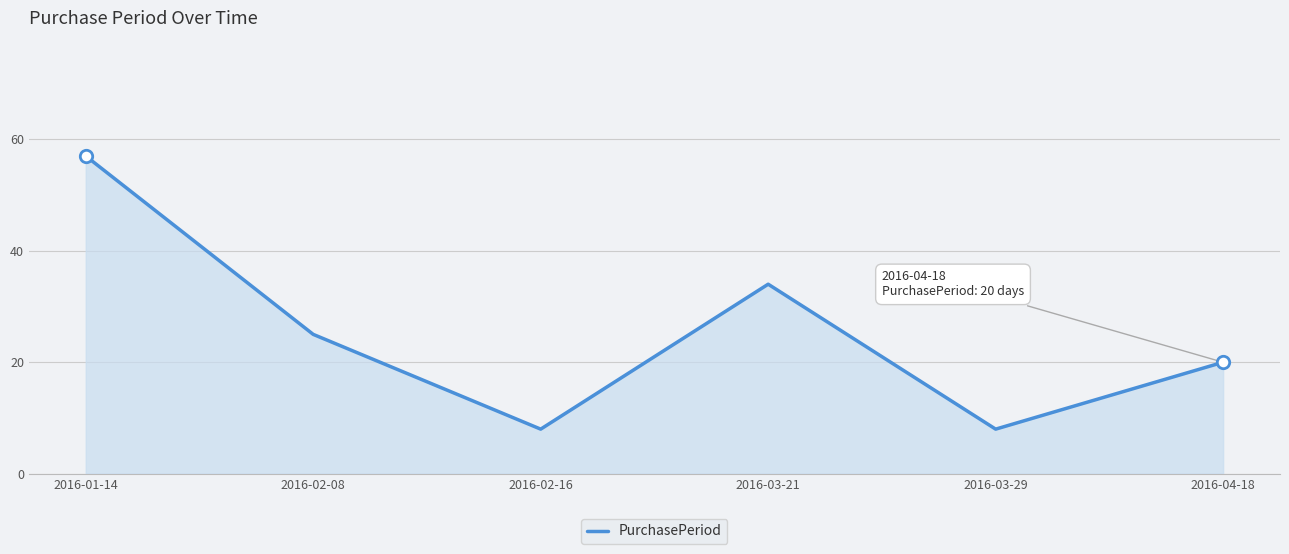

Approximately how many times larger is the value at 2016-02-08 compared to 2016-03-21?

0.7